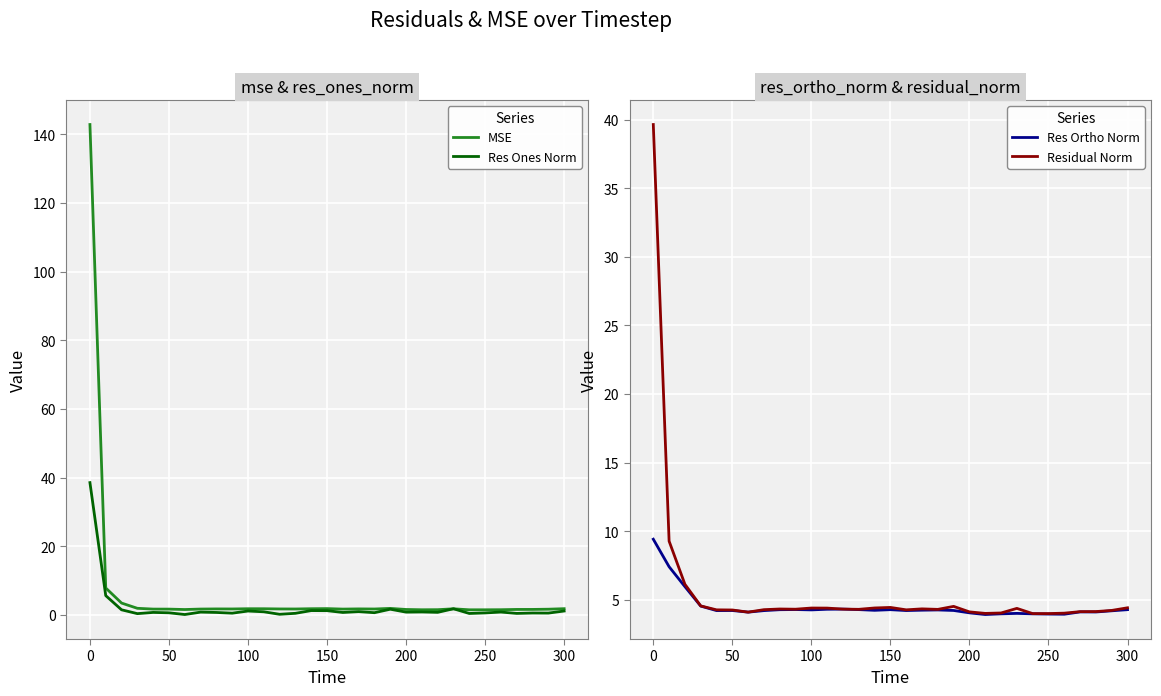

What is the lowest value of the Residual Norm series?

4.0